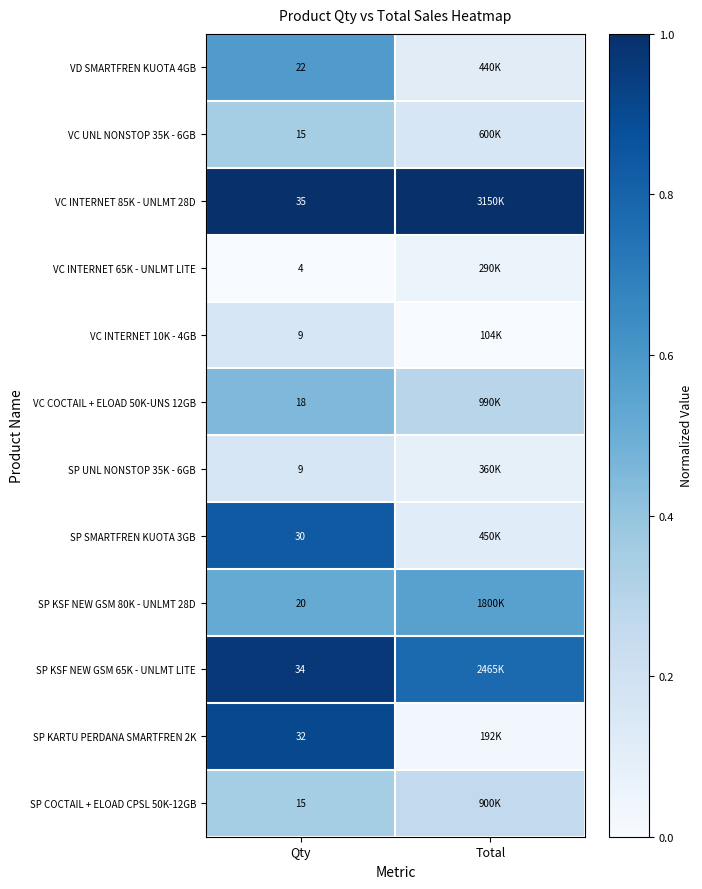

How many data points does each series have?

2